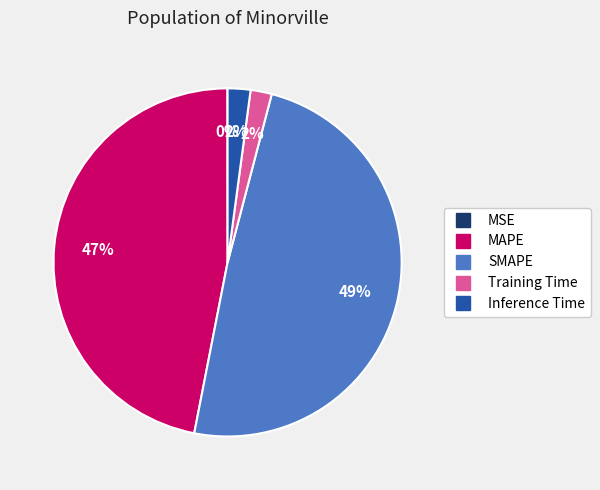

What percentage is the MAPE slice, to the nearest percent?

47%